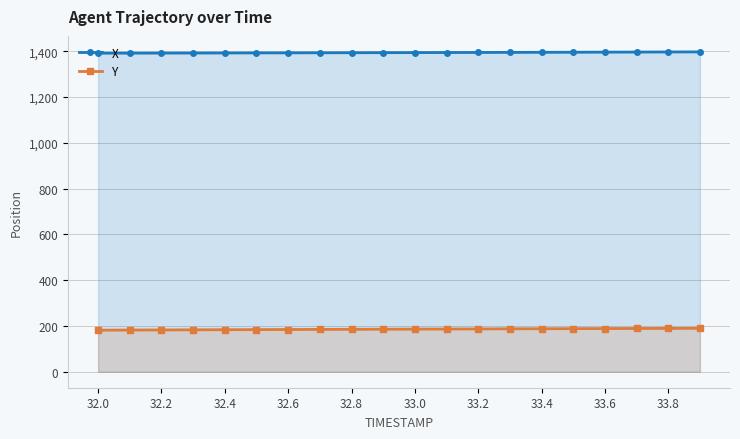

Reading right to left, extract all data points from this chart.

X: 1396.8	1396.5	1396.1	1395.7	1395.3	1395.0	1394.7	1394.3	1394.0	1393.7	1393.4	1393.2	1392.9	1392.6	1392.4	1392.1	1391.9	1391.7	1391.4	1391.2
Y: 189.6	189.3	188.9	188.6	188.2	187.8	187.4	187.0	186.6	186.2	185.8	185.3	184.9	184.4	183.9	183.5	183.0	182.5	182.0	181.5